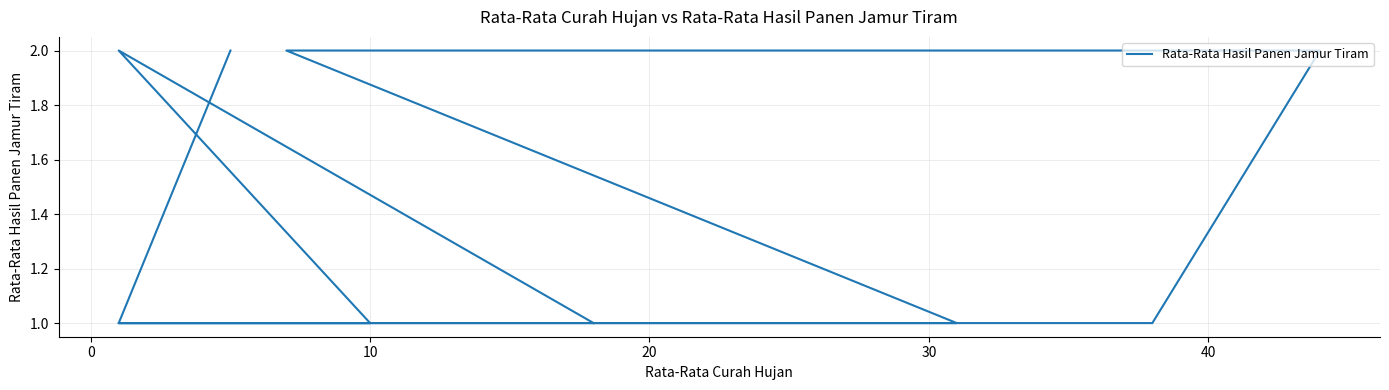

Reading left to right, list all the values displayed in this chart.

2	1	1	2	2	1	1	1	2	1